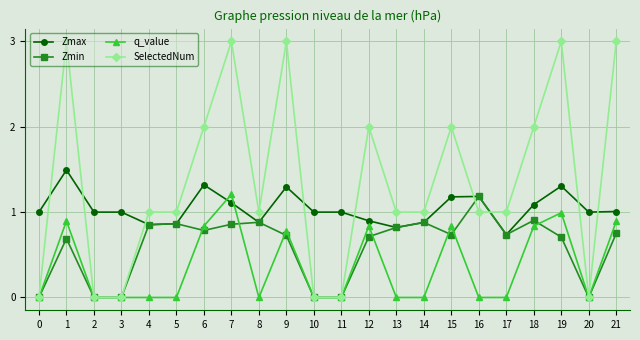

How many intersections are there between q_value and Zmax?

2